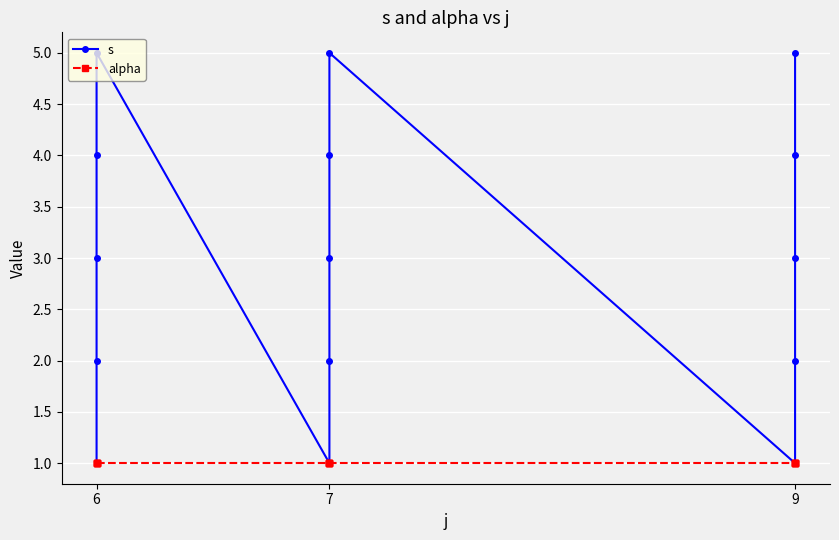

True or false: s and alpha intersect in this chart.

False